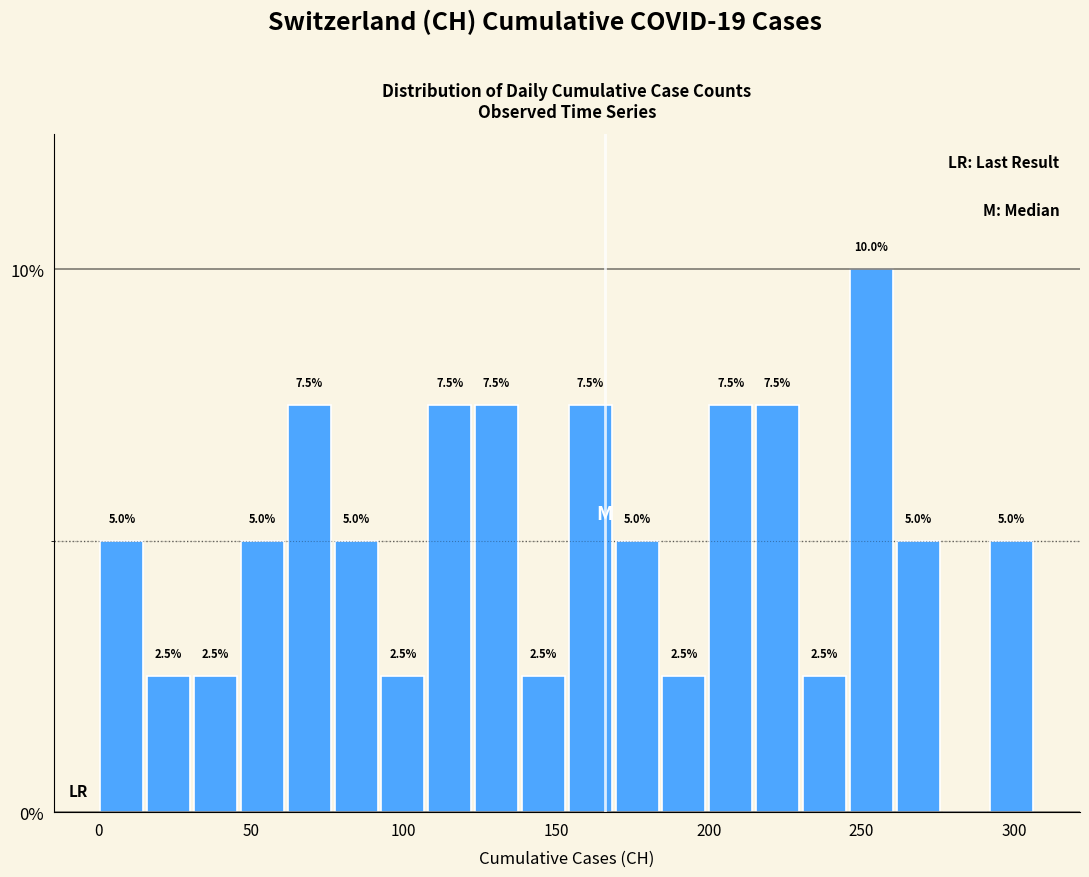

Read against the x-axis, roughly where is the centre of the tallest bar?

255